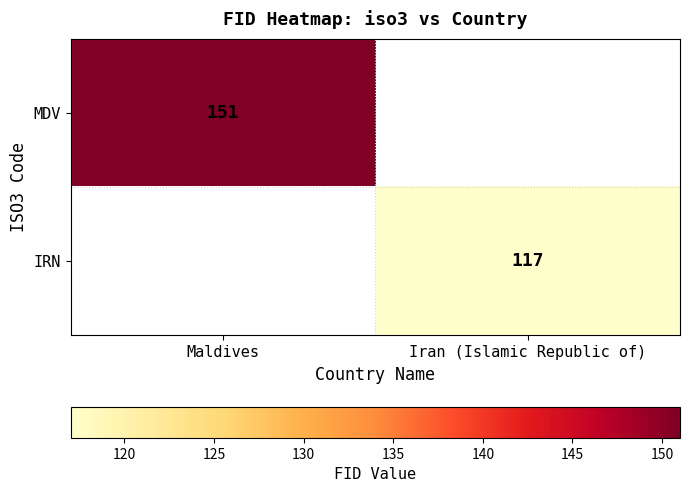

The value of IRN at Iran (Islamic Republic of) is 117. True or false?

True